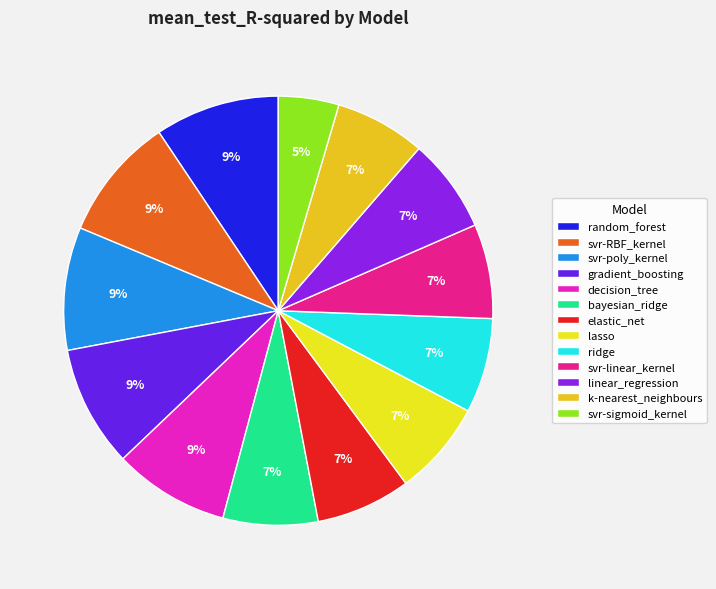

How many slices are in this pie chart?

13